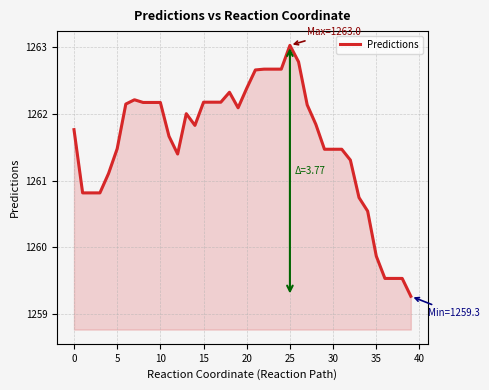

Does the chart display data point markers on the line(s)?

No